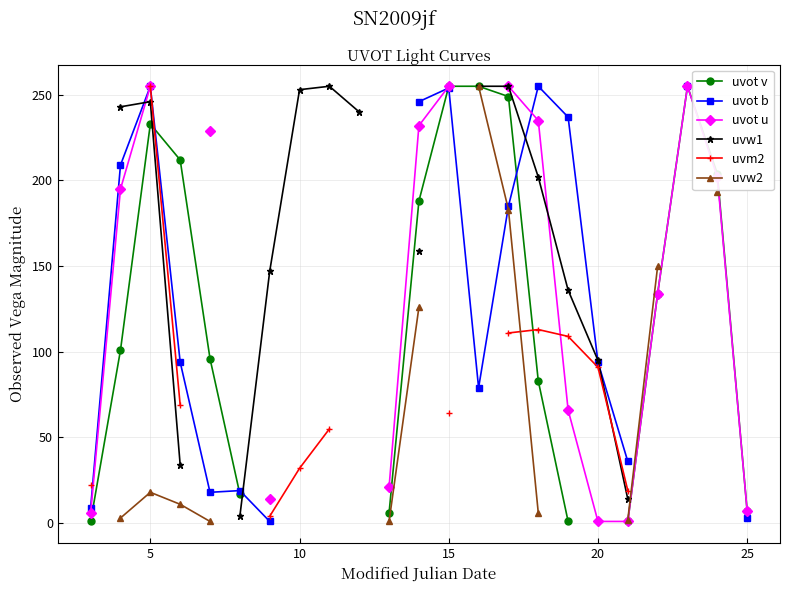

What are all the series names shown in the legend?

uvot v, uvot b, uvot u, uvw1, uvm2, uvw2